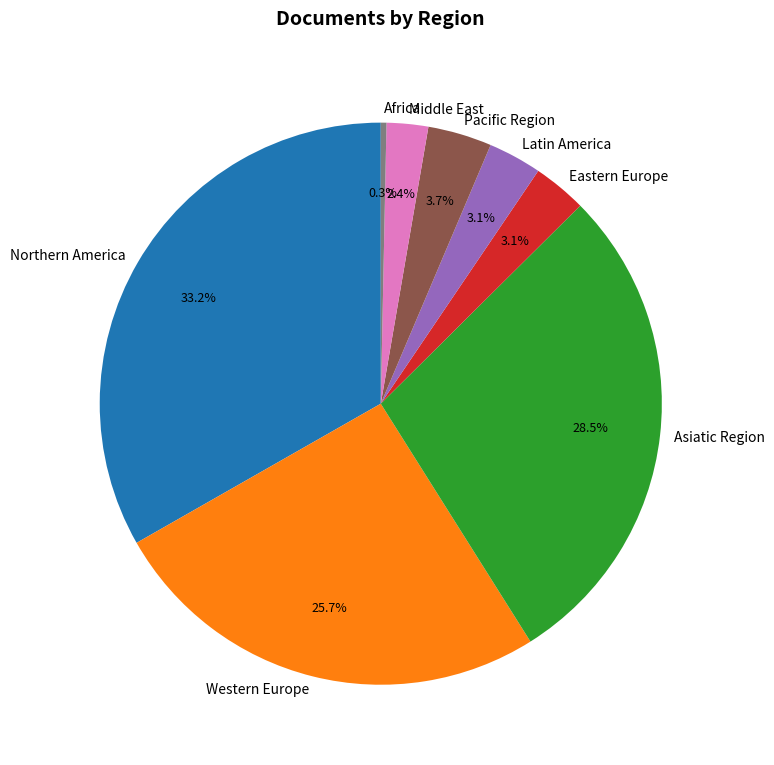

How many slices are in this pie chart?

8